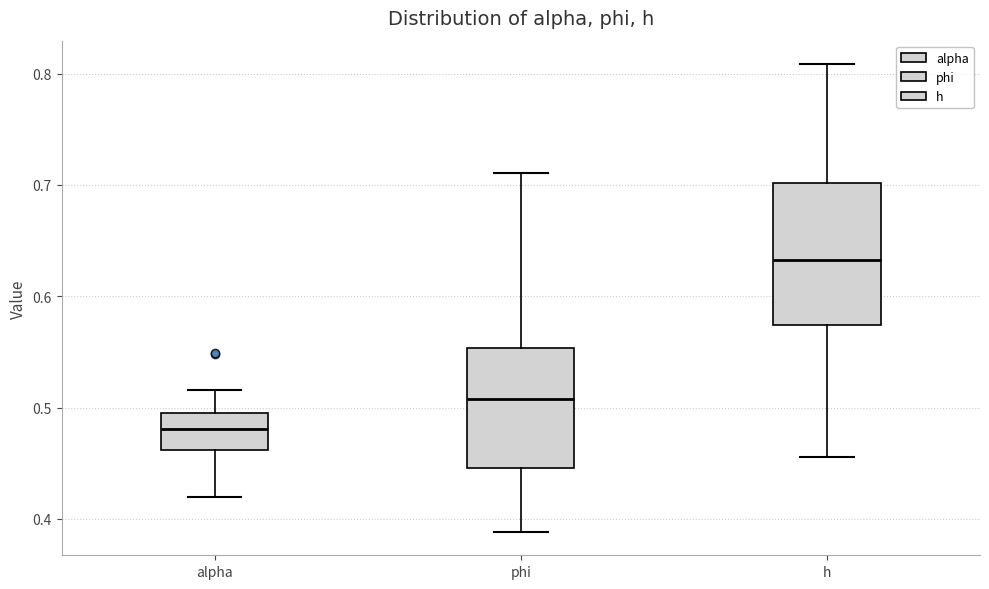

Which box is the tallest, from its lower edge to its upper edge?

h